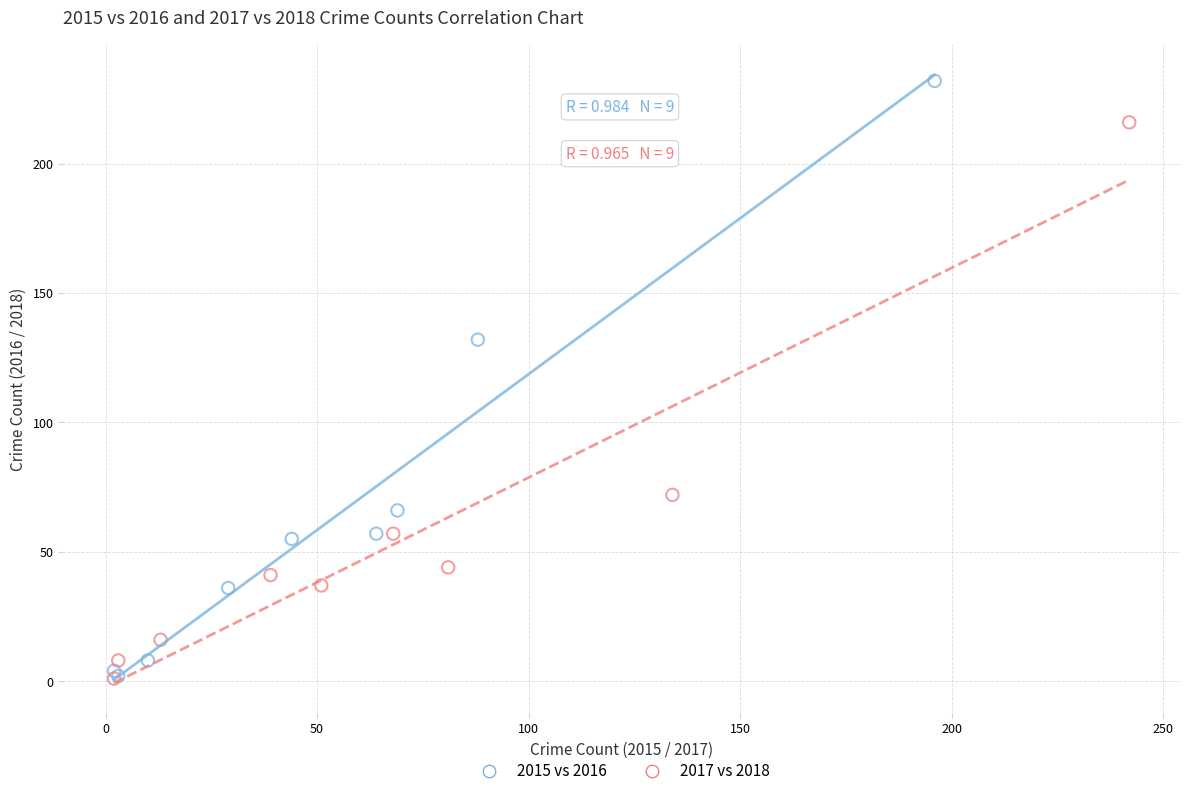

Which series has the largest Y range (max minus min)?

2015 vs 2016